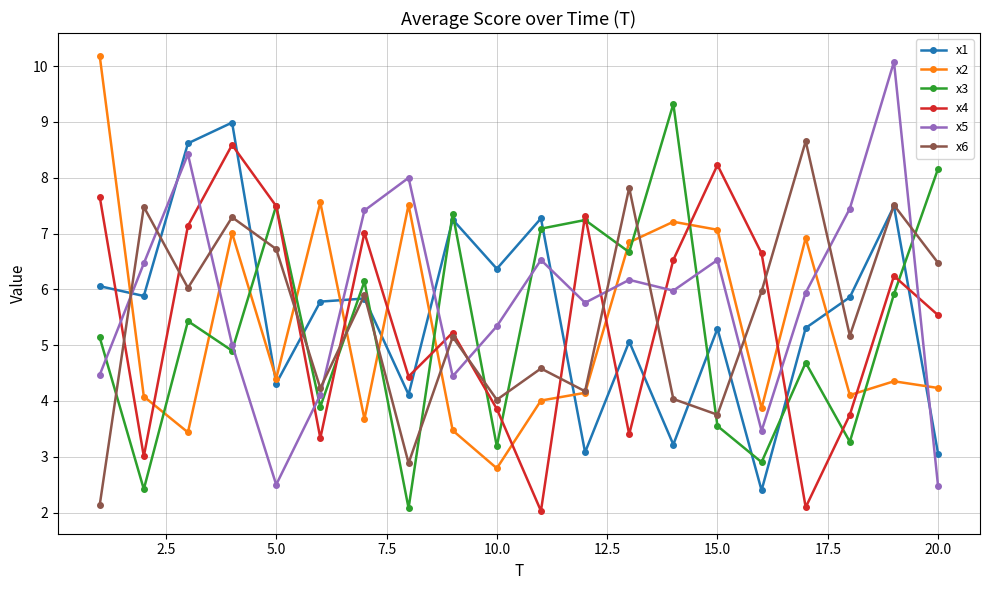

What is the maximum value for x5?

10.1